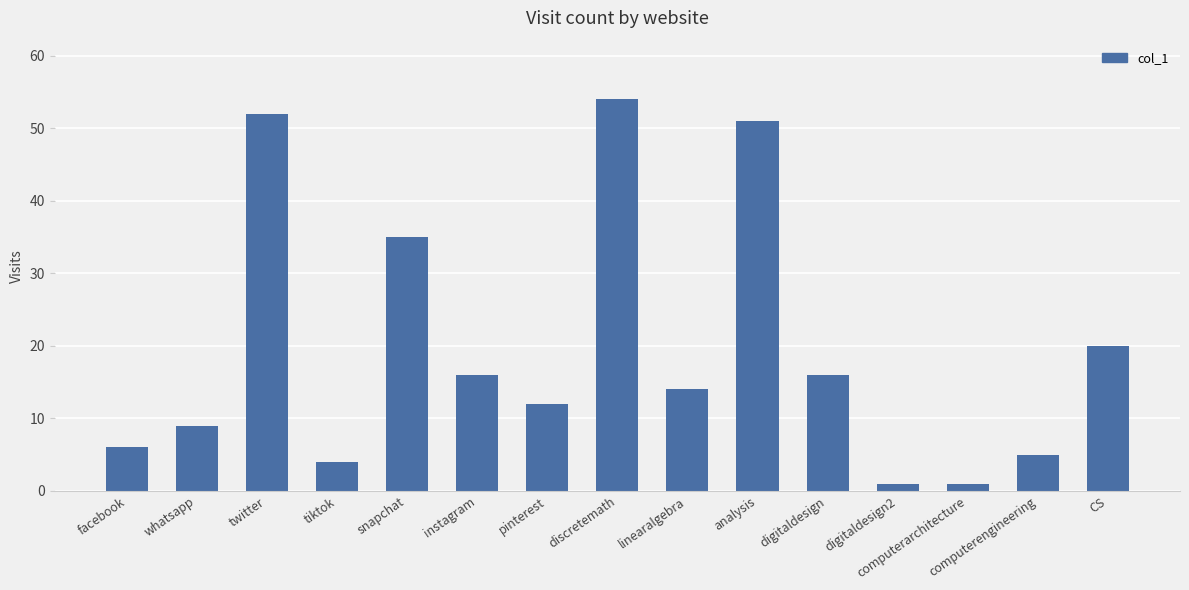

What is the difference between the values at pinterest and snapchat?

23